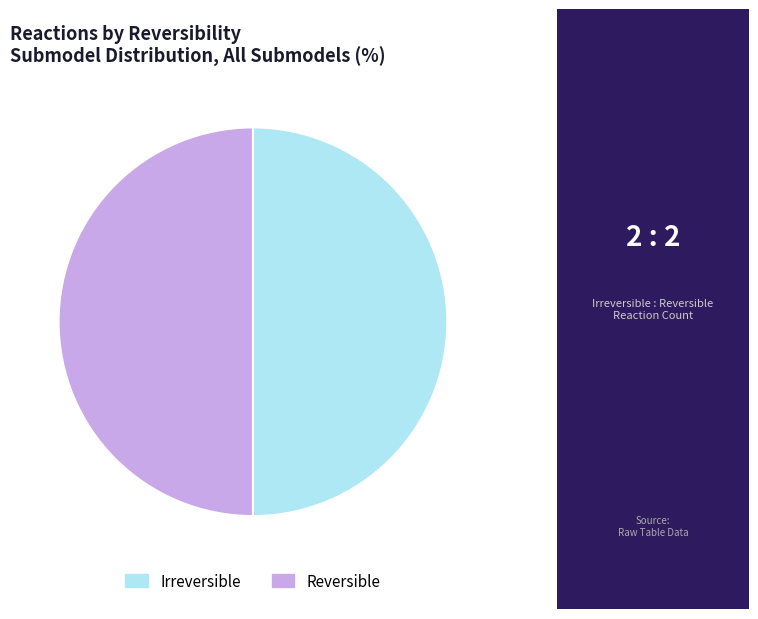

Is it true that Reversible is 50% of the pie?

True